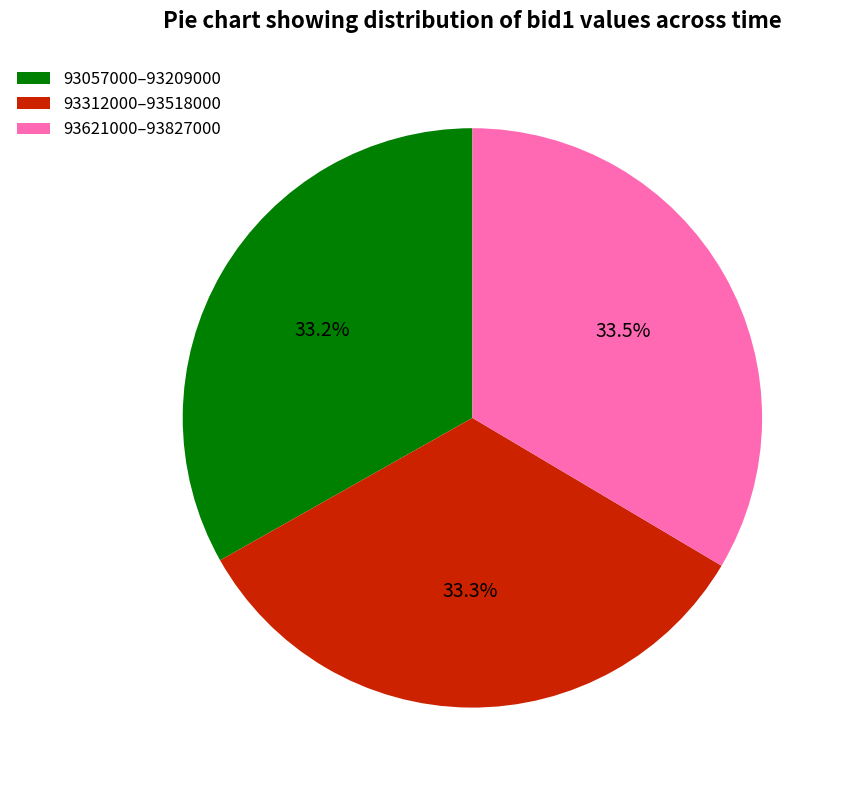

Is the sum of 93057000–93209000 and 93312000–93518000 greater than half?

Yes